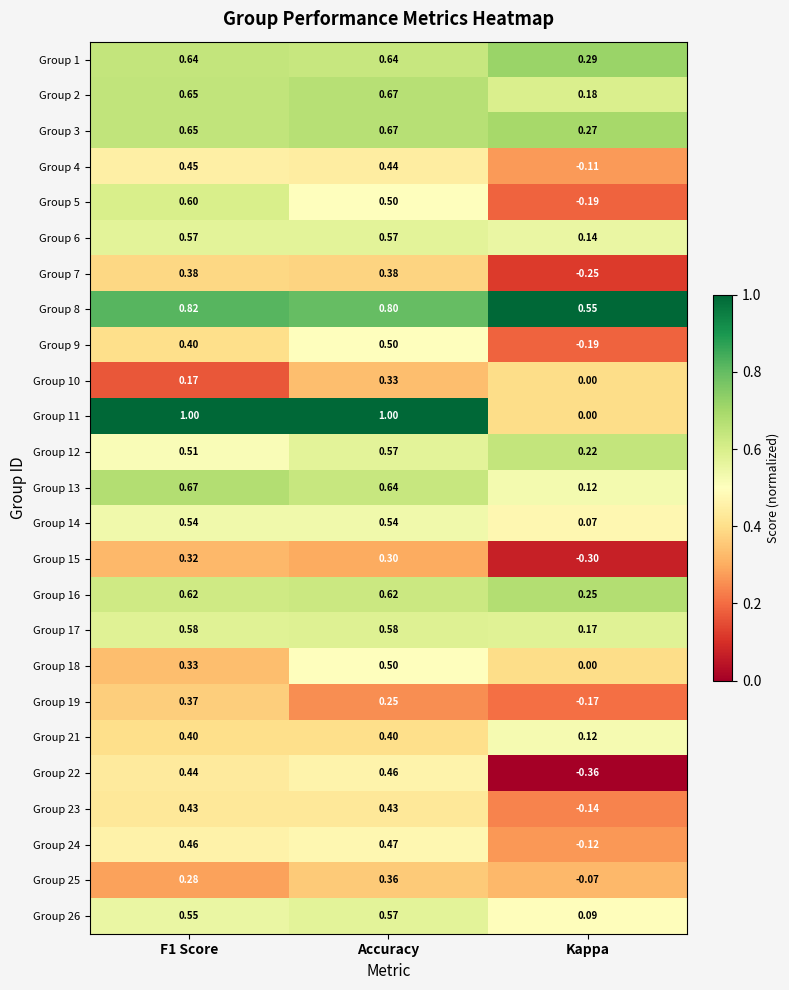

Between Accuracy and Kappa, which series saw the biggest shift?

Group 11